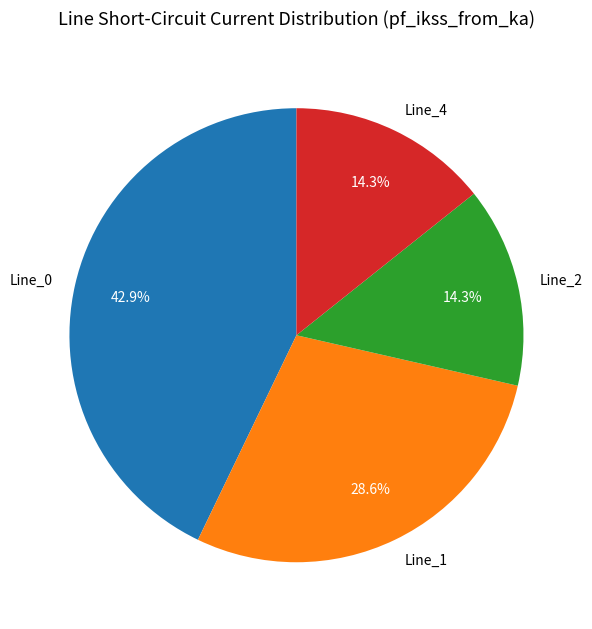

Count the number of slices in the pie.

4